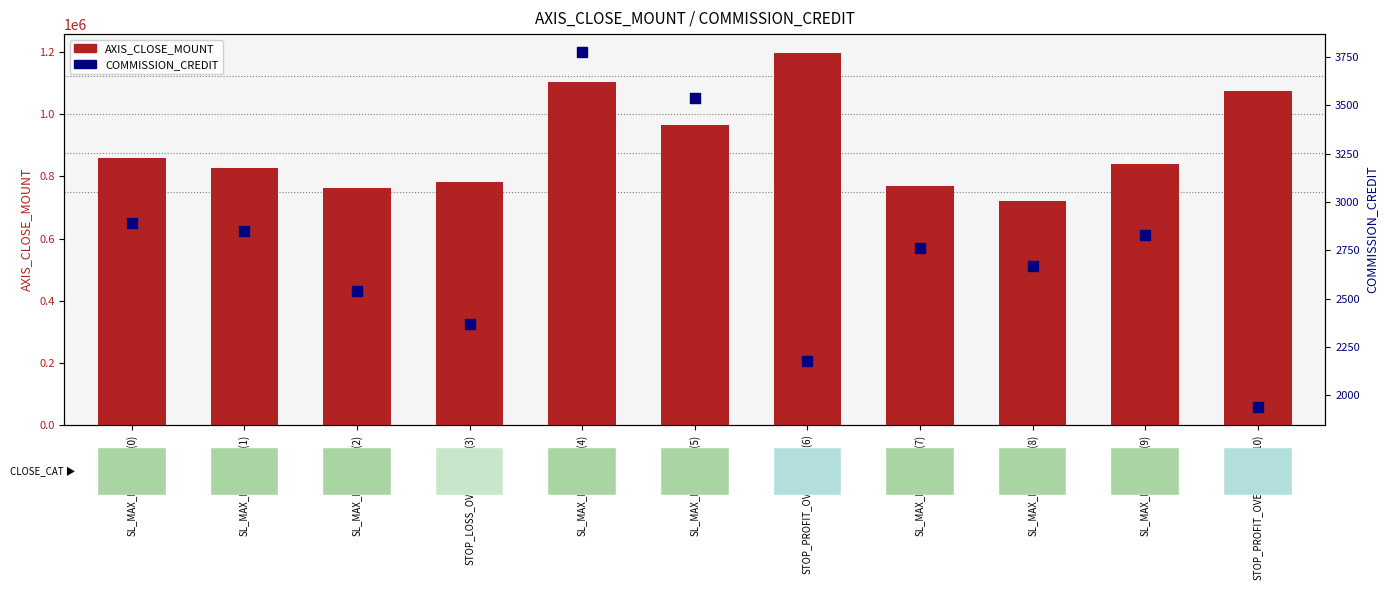

Which series reaches the minimum Y coordinate?

COMMISSION_CREDIT